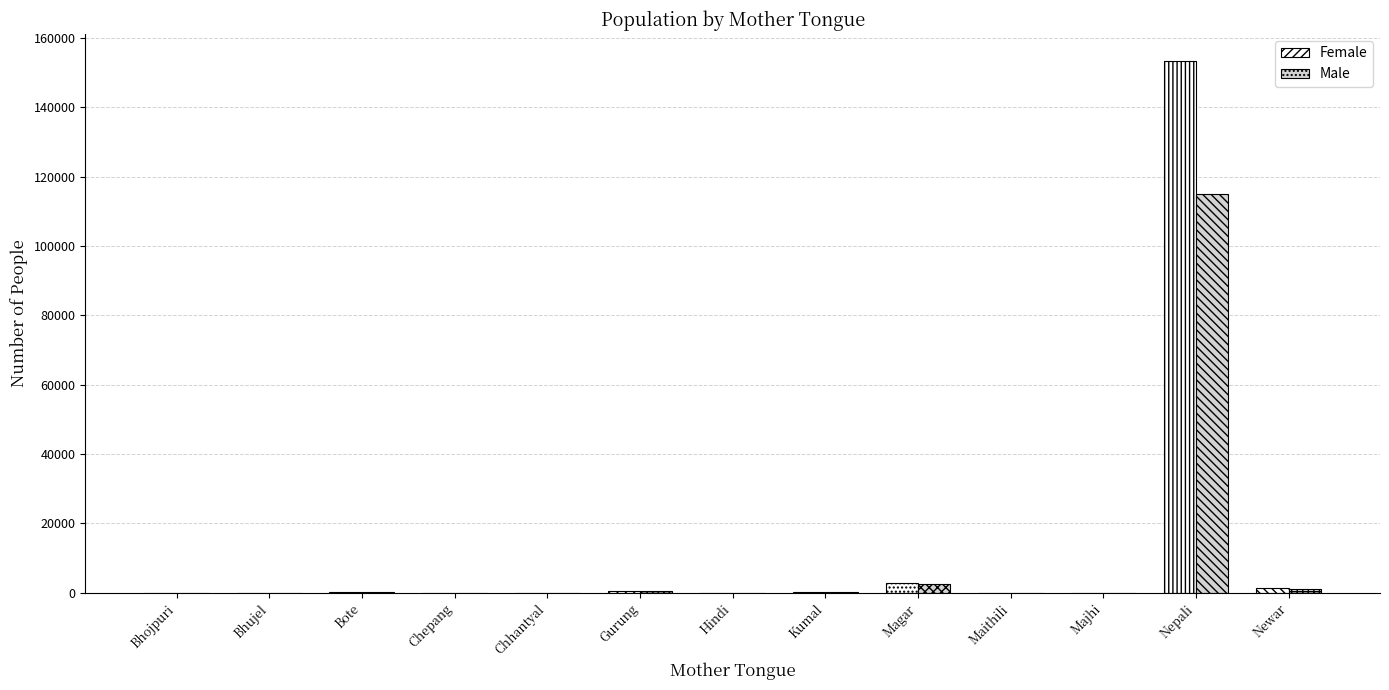

What is the sum of all Male values?

119692